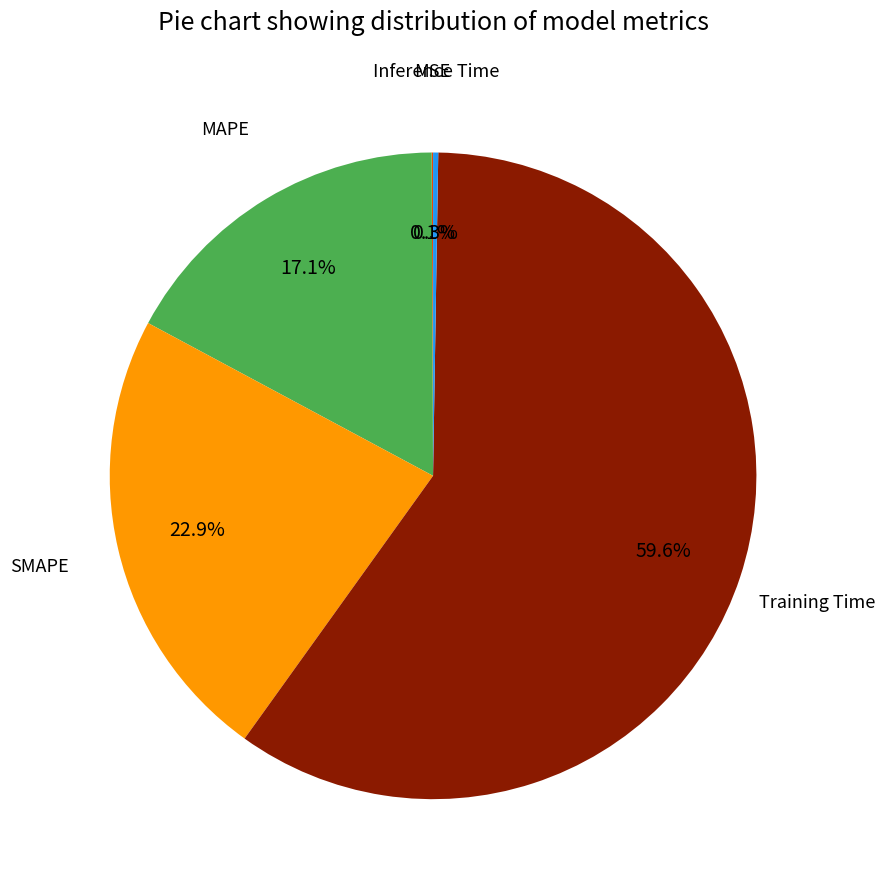

What is the largest slice in the pie chart?

Training Time